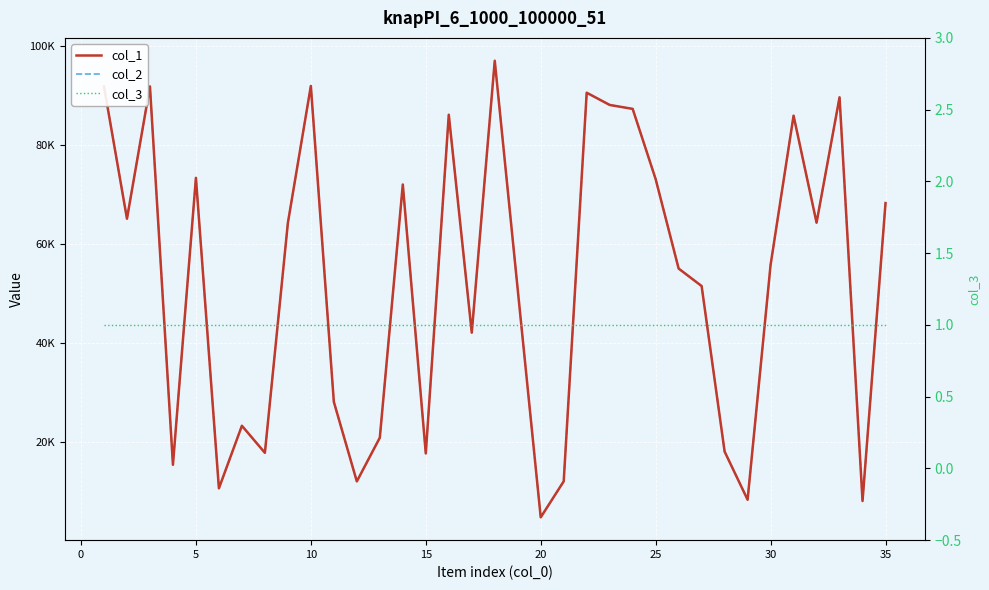

True or false: col_3 has more than 0 interior local peaks.

False